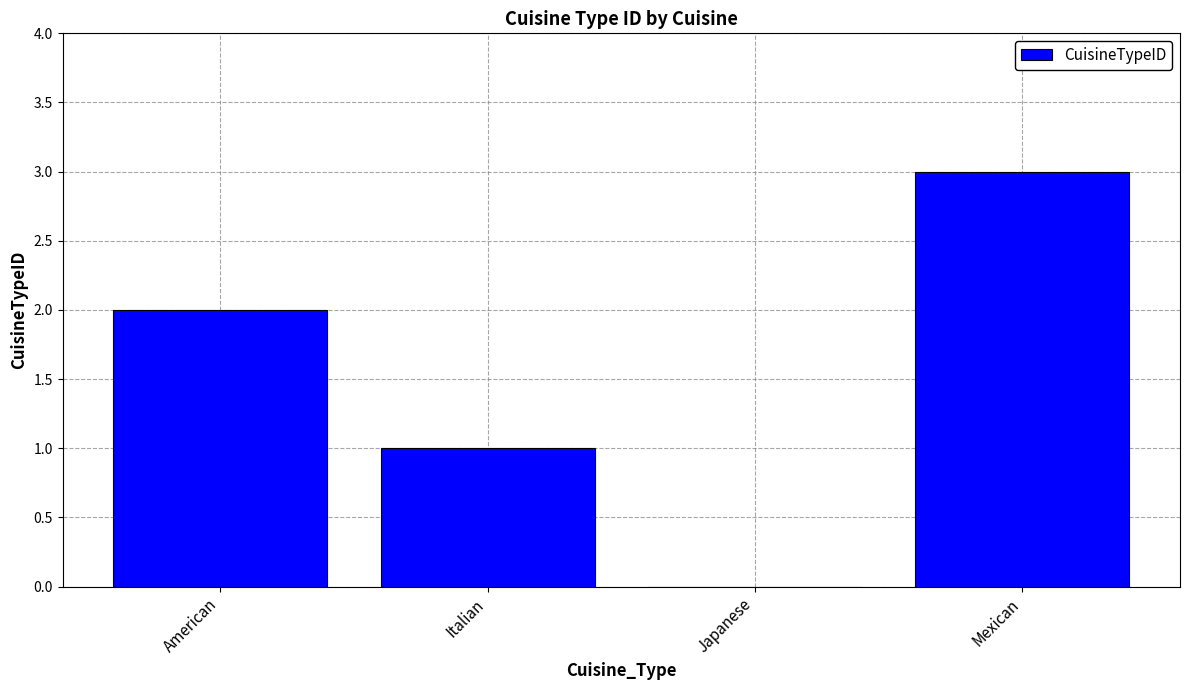

What is the sum of the values at Italian and Mexican?

4